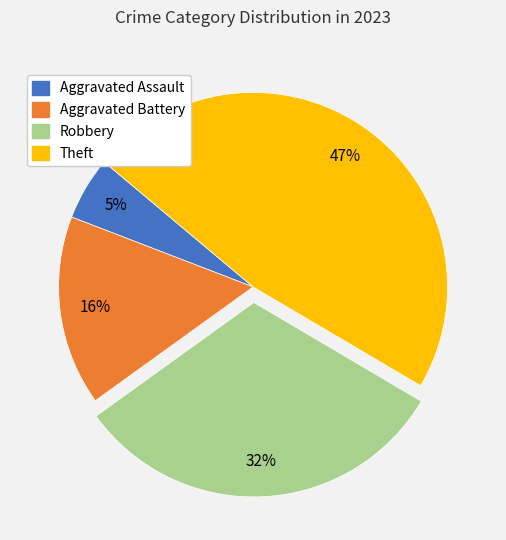

To the nearest percent, what is the average slice percentage?

25%